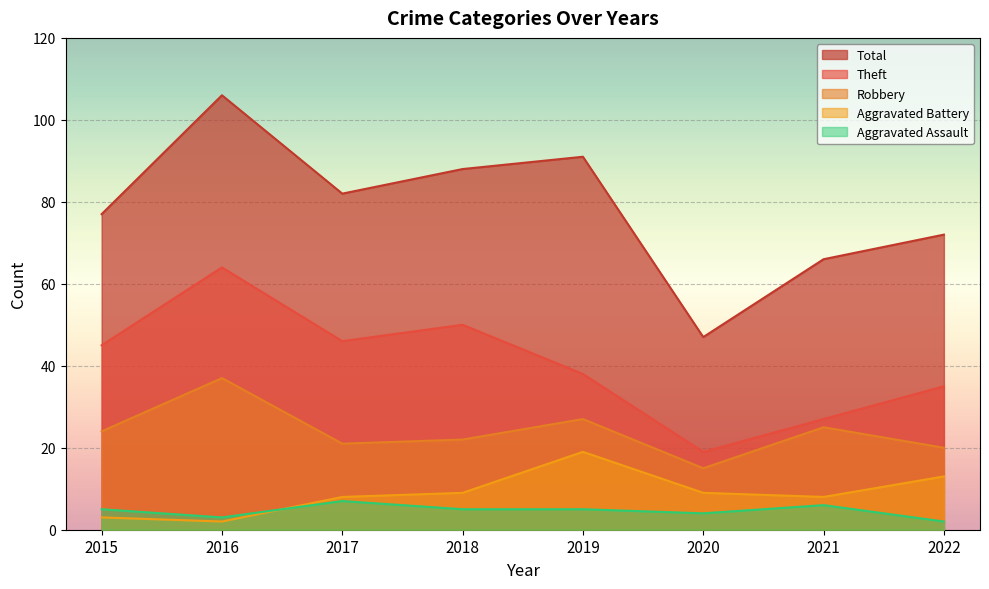

In Theft, how many points are lower than both neighbors (excluding endpoints)?

2